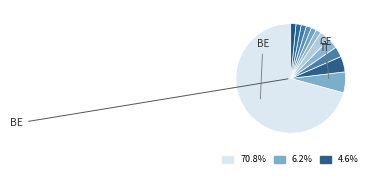

Which category accounts for the majority?

BE